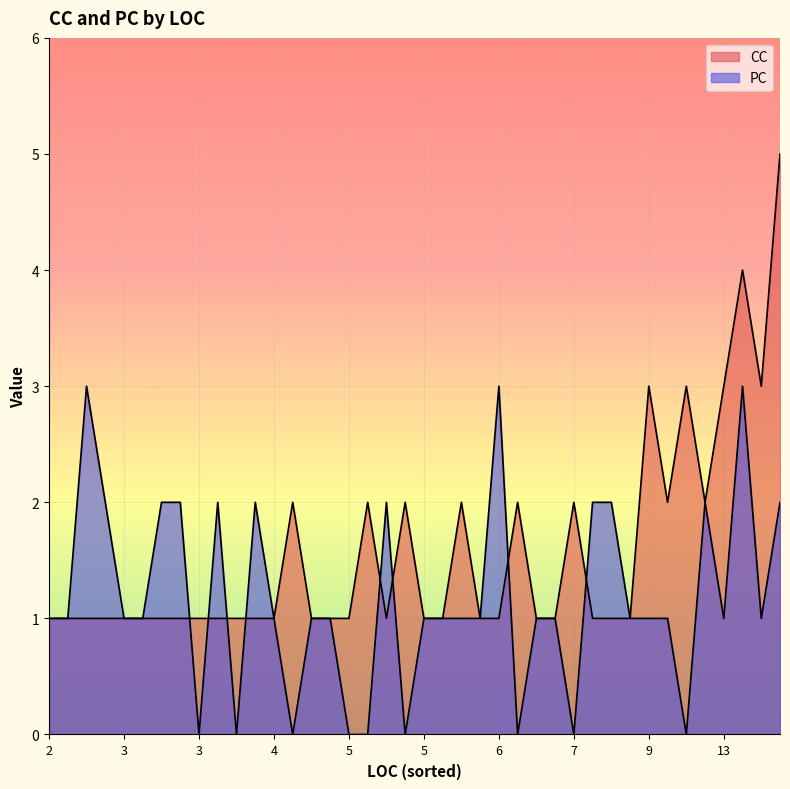

How many lines are shown in the chart?

2